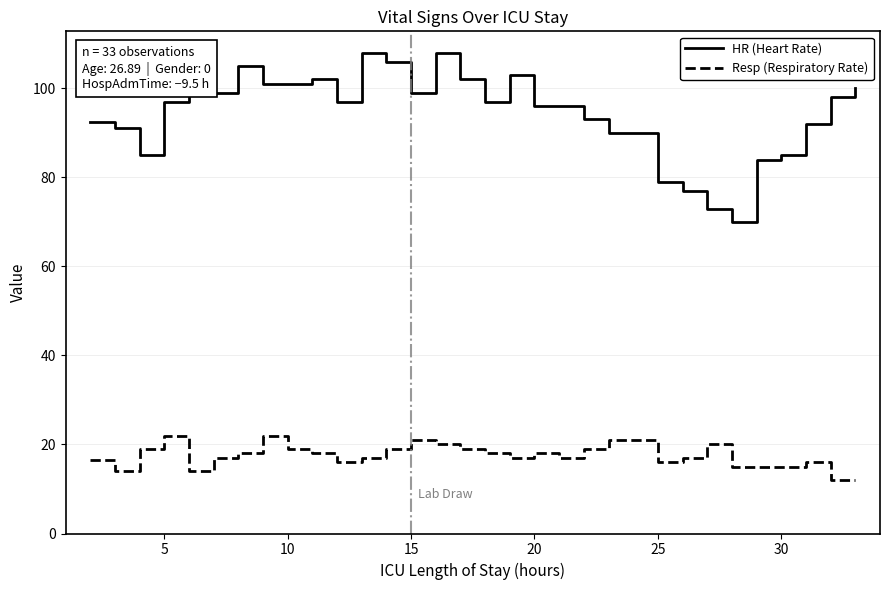

What is the highest value of the Resp (Respiratory Rate) series?

22.0